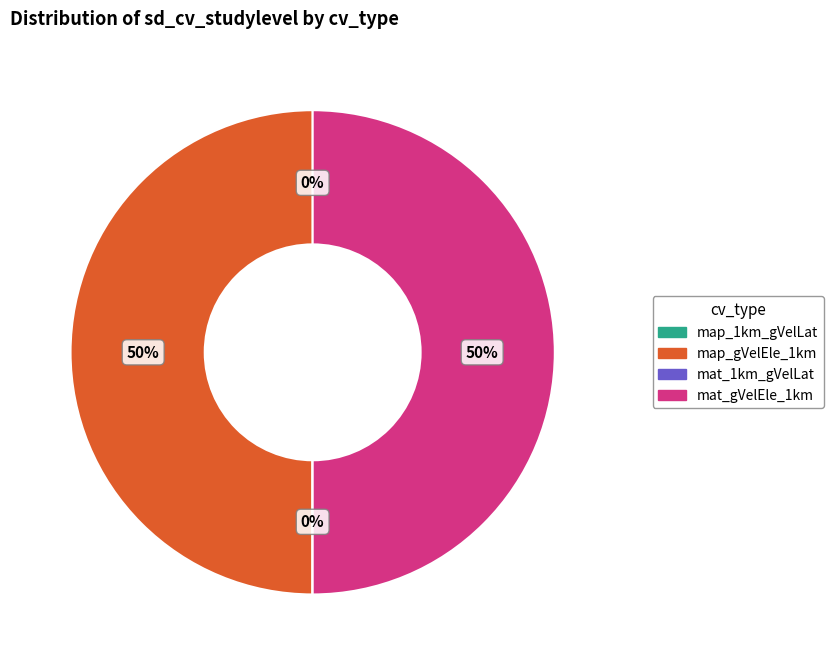

What percentage is the map_gVelEle_1km slice, to the nearest percent?

50%